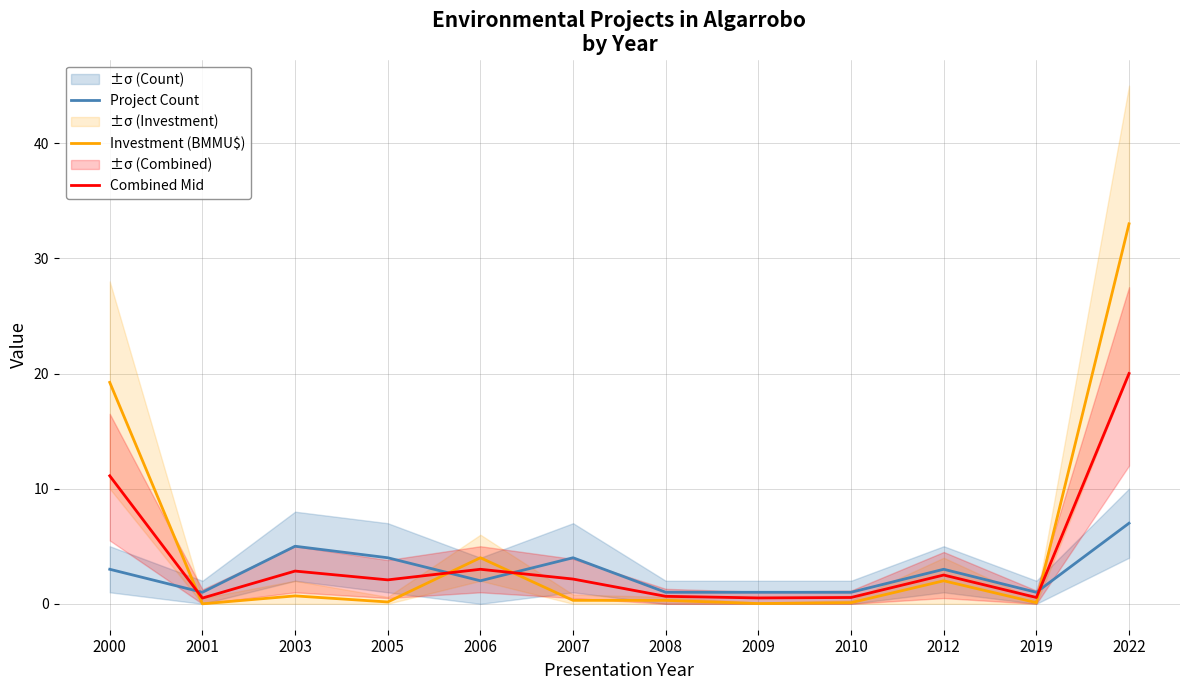

What is the difference between the maximum and minimum values in the Project Count series?

6.0